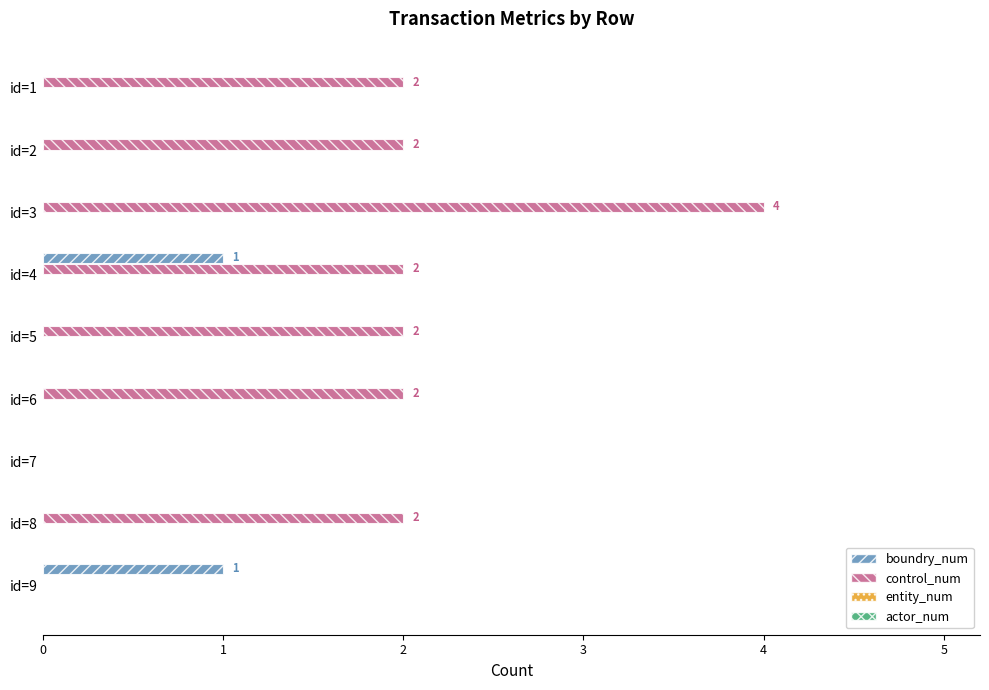

Between id=2 and id=7, which series saw the biggest shift?

control_num